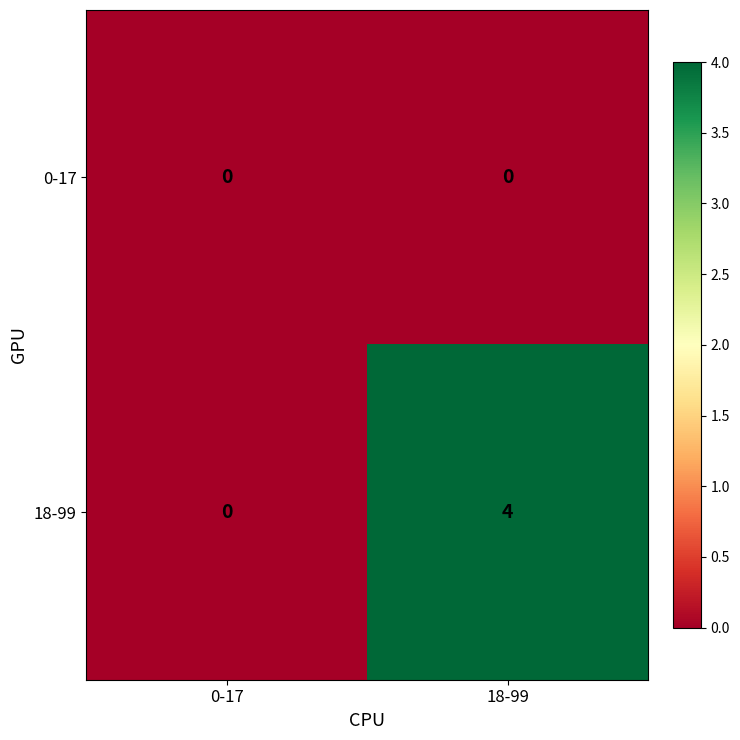

Which series changed the most between 0-17 and 18-99?

18-99